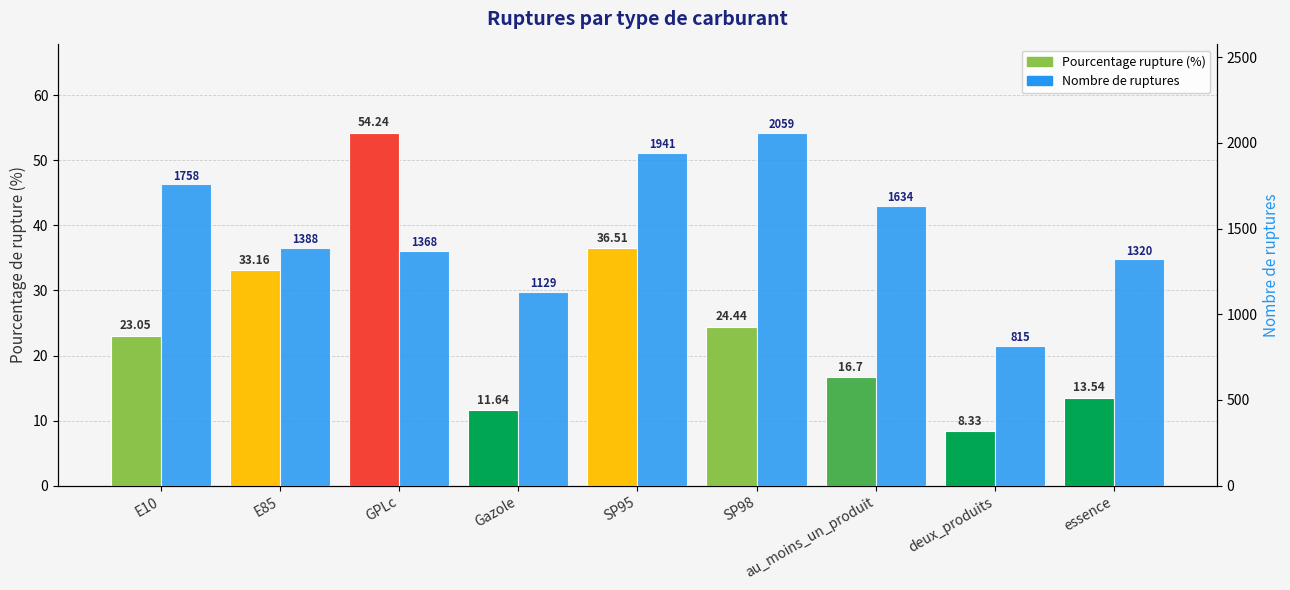

Are the bars grouped side by side (vs. stacked)?

Yes